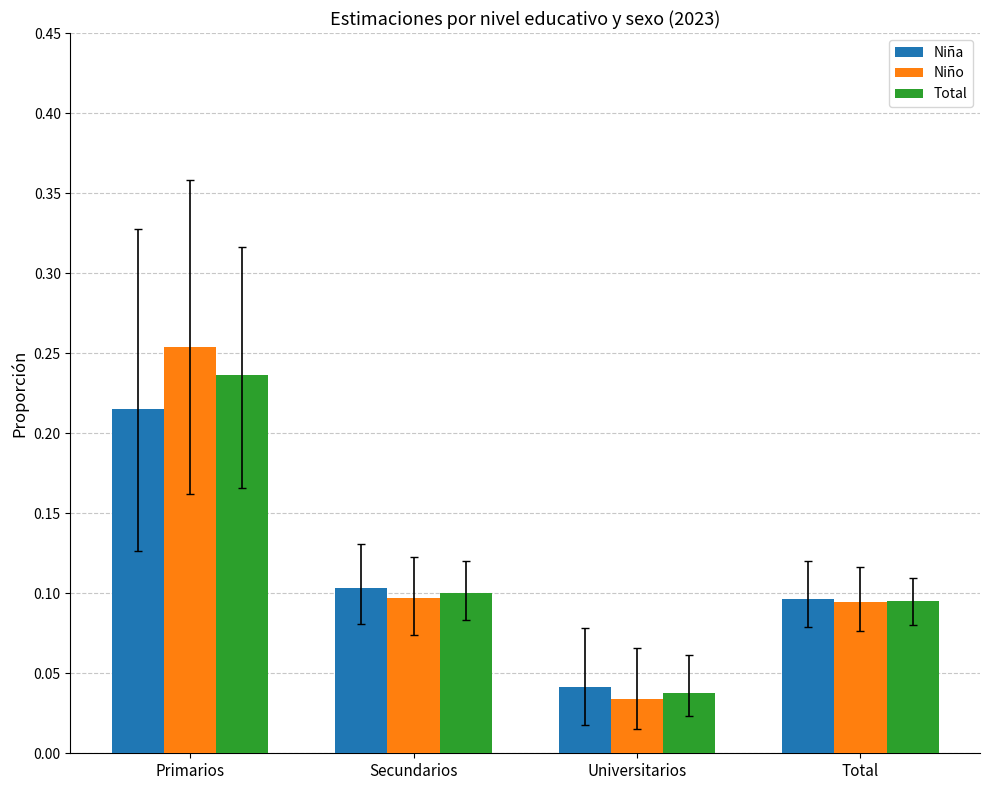

Count the number of categories in the chart.

4